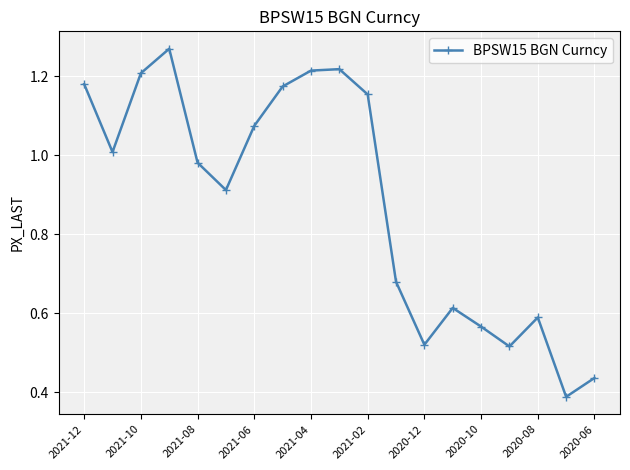

What is the sum of all values?

16.7